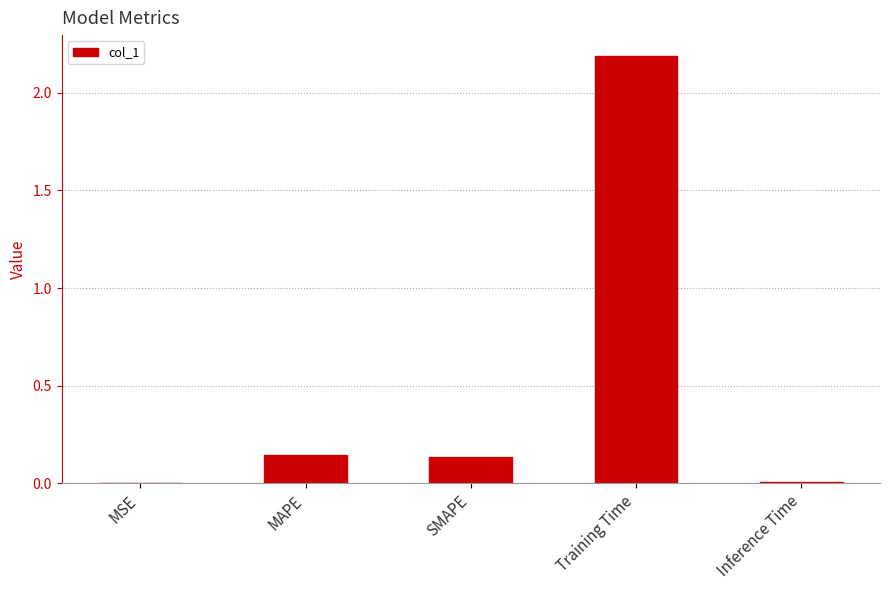

True or false: the data shows 0.0 at MAPE.

False